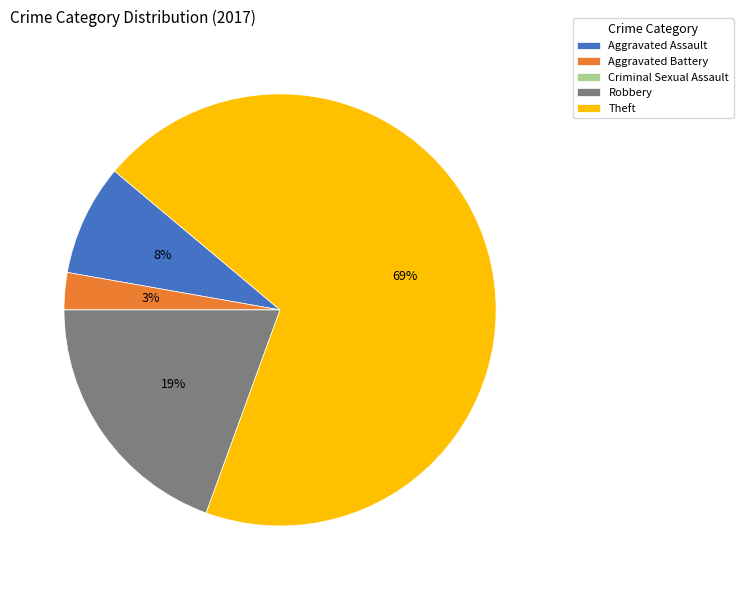

Which slice represents more than half of the pie?

Theft